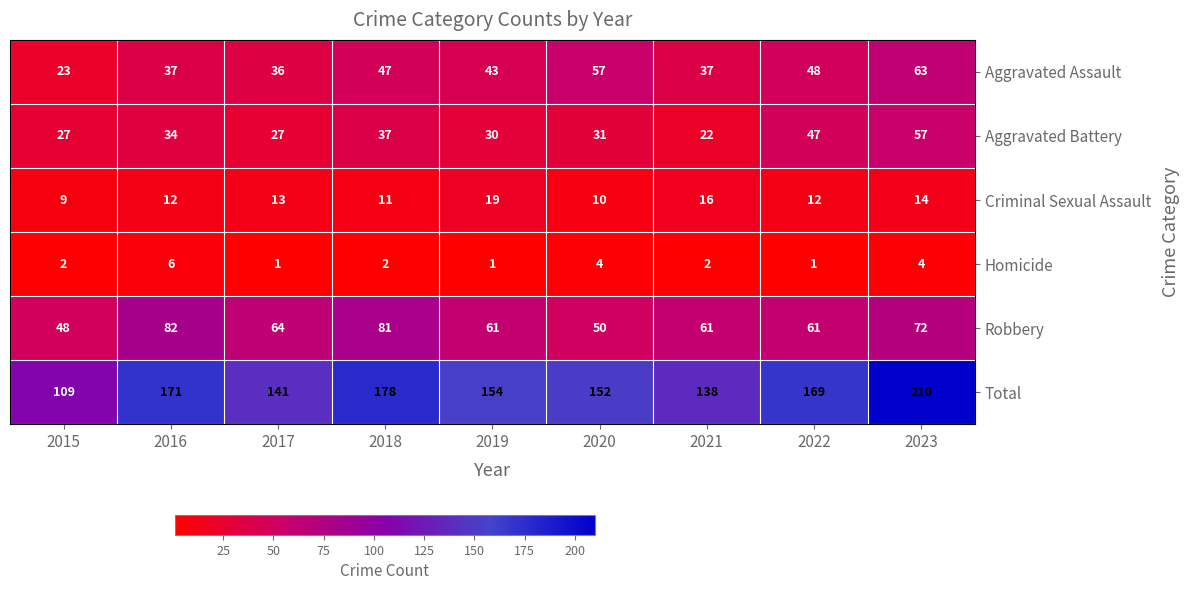

How many series are shown in this chart?

6